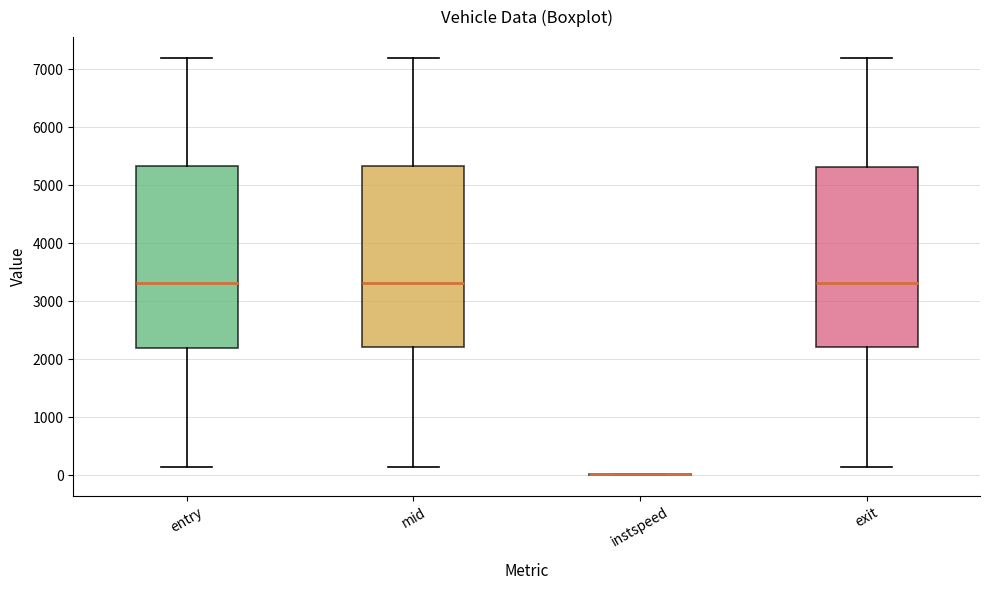

Reading left to right, read every box against the y-axis: the position of its median line, the range the box covers, and the ends of its whiskers. The values are not printed on the chart, so give them approximately, as read against the axis.

entry: median 3300, box 2200 to 5300, whiskers 100 to 7200
mid: median 3300, box 2200 to 5300, whiskers 100 to 7200
instspeed: box collapsed to a line at 0, whiskers 0 to 0
exit: median 3300, box 2200 to 5300, whiskers 100 to 7200